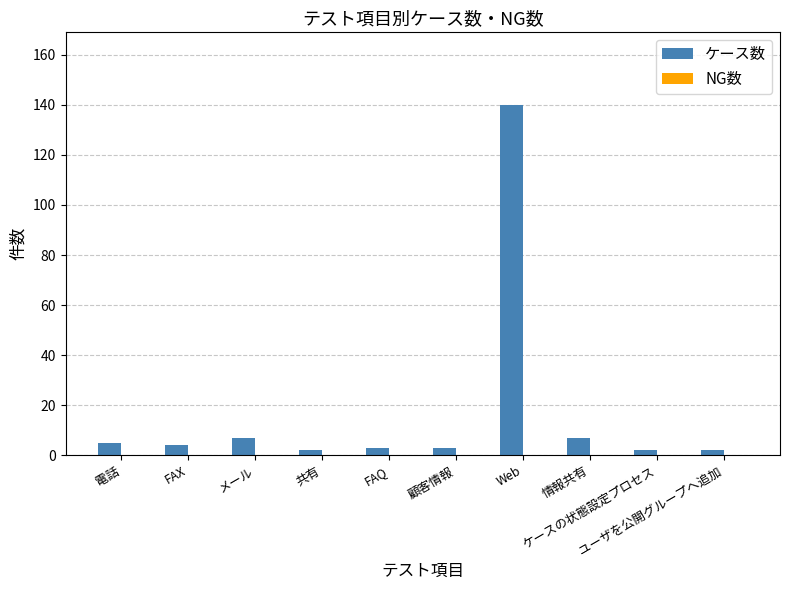

How many values are below 4?

5